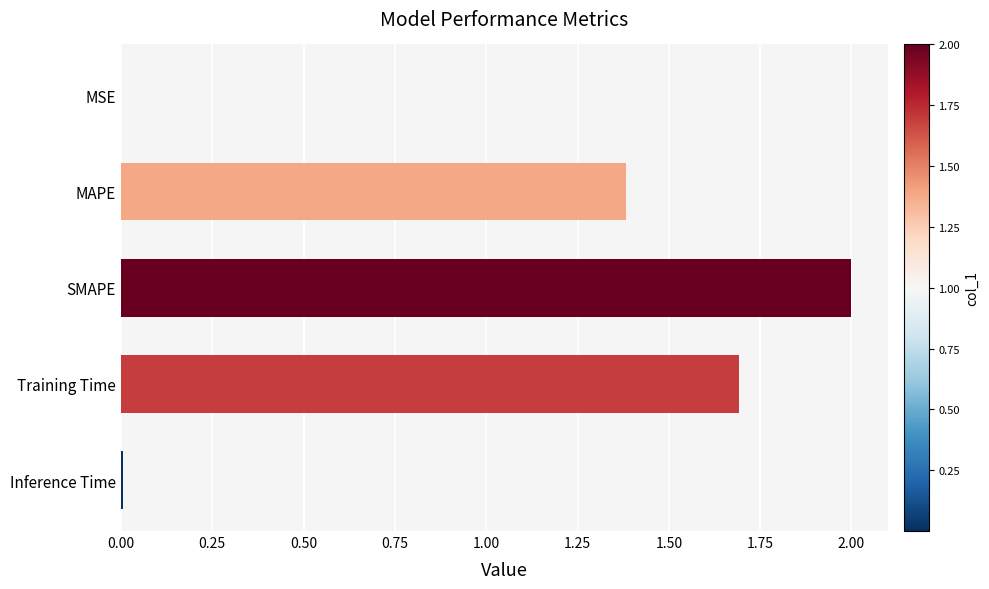

Read the value at Training Time.

1.7